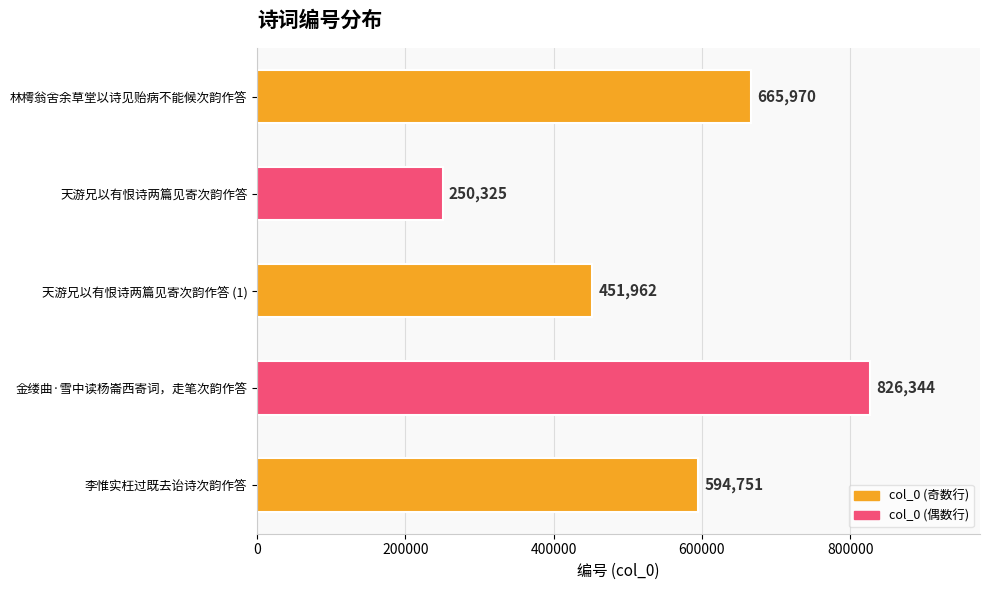

Does the chart contain stacked bars?

No